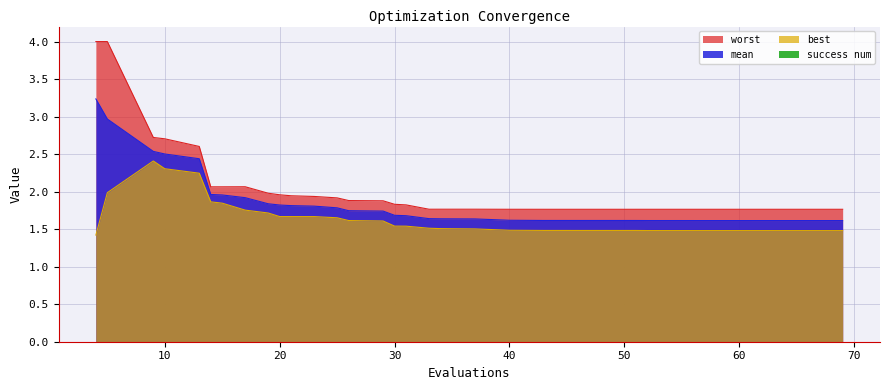

Rank the series by their maximum value, from highest to lowest.

worst, mean, best